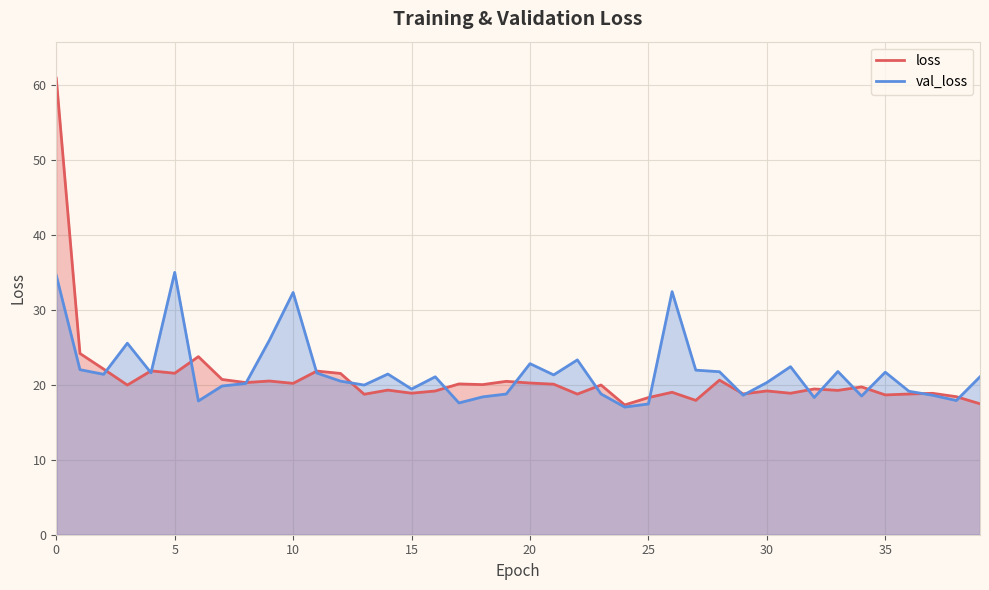

What is the greatest value displayed?

60.8